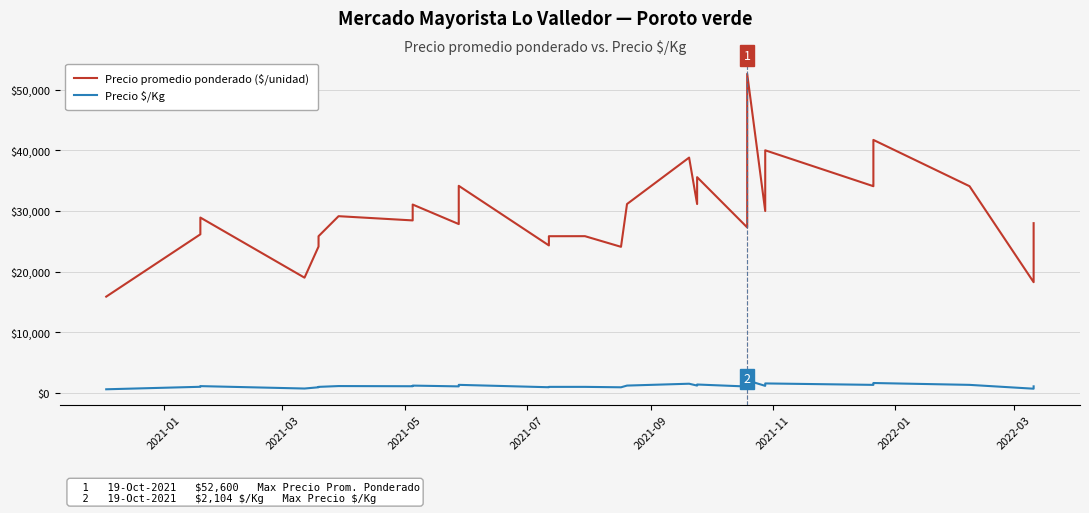

True or false: Precio $/Kg and Precio promedio ponderado ($/unidad) cross at least once.

False